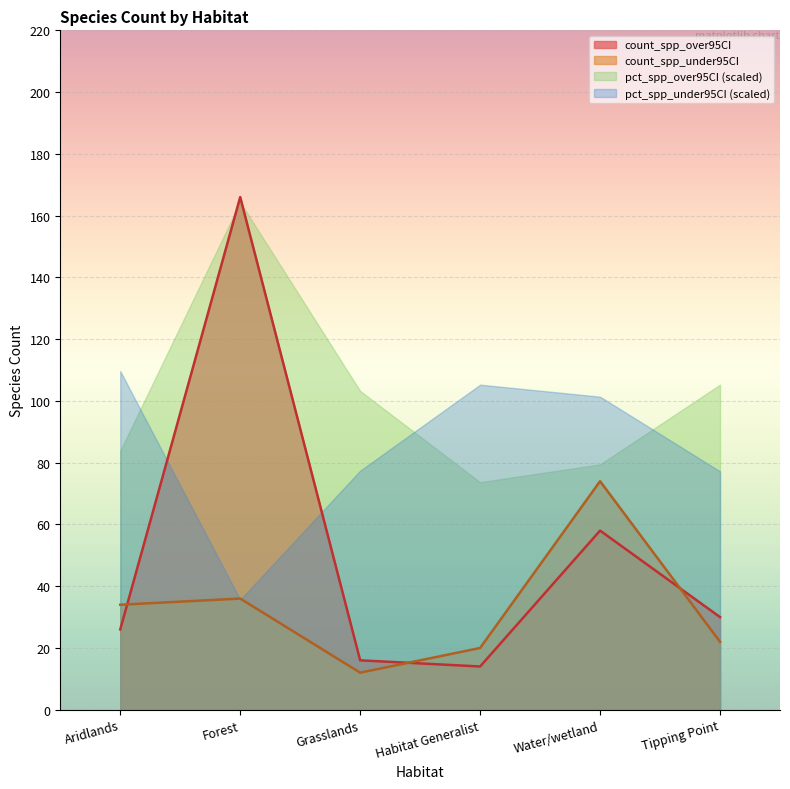

What is the minimum value shown in the chart?

12.0